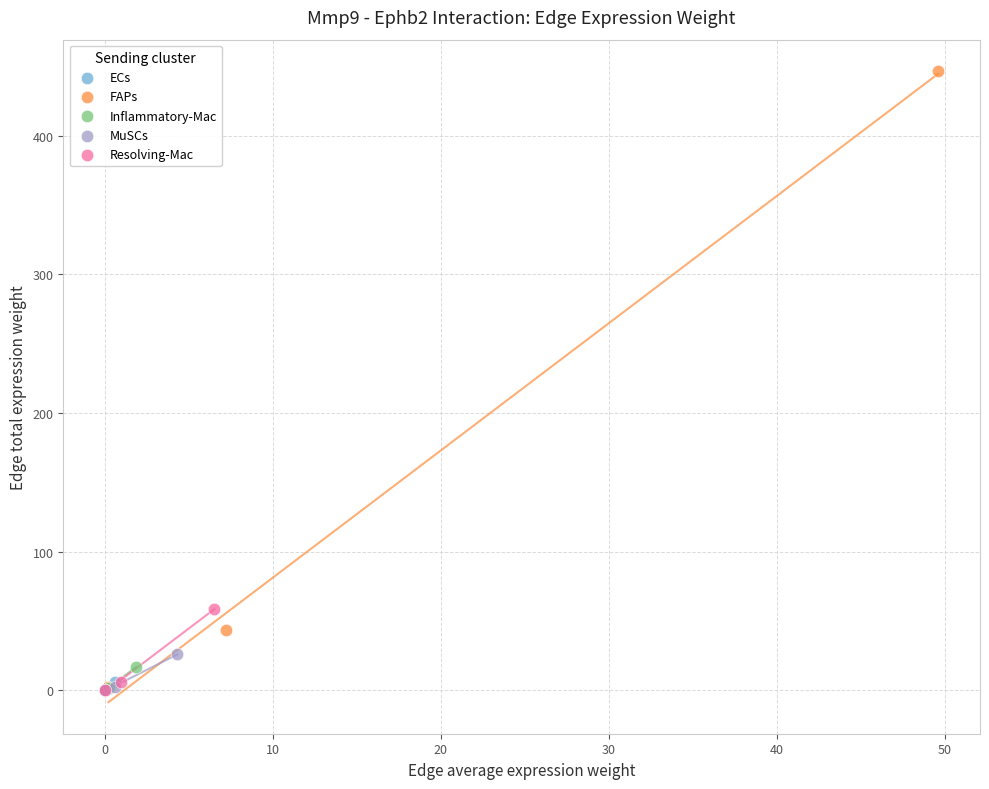

Which series reaches the maximum Y coordinate?

FAPs